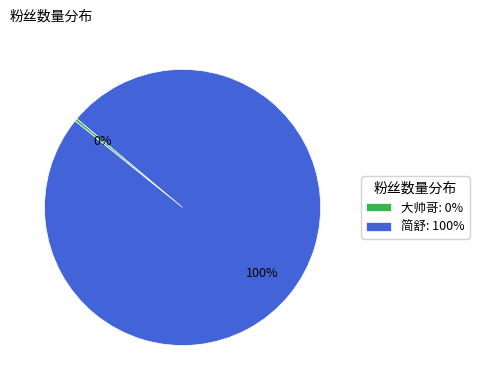

Is it true that 简舒: 100% is 100% of the pie?

True